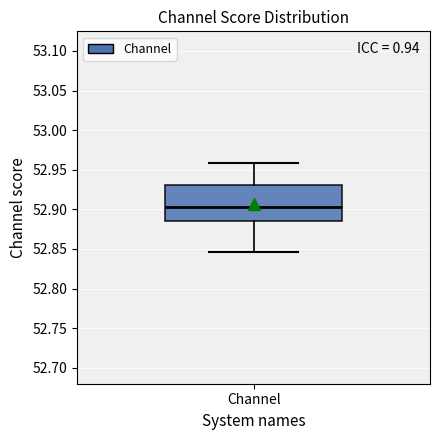

Transcribe this box plot: give where the median line is, the range the box spans, and where the two whiskers end, as read against the y-axis. The values are not printed on the chart, so give them approximately, as read against the axis.

median 52.905, box 52.885 to 52.930, whiskers 52.845 to 52.960